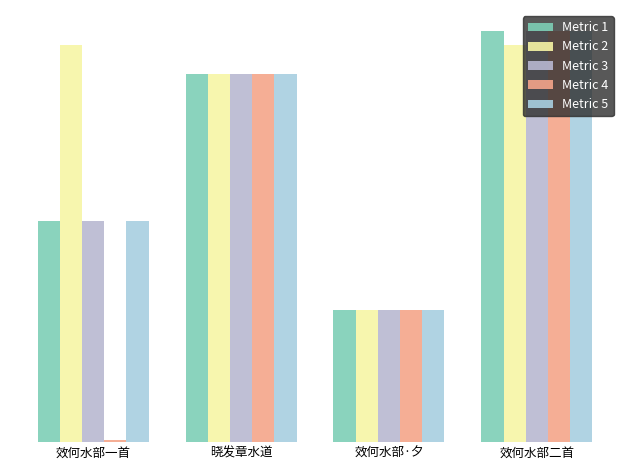

Where is Metric 1 nearest to the value 788815?

效何水部一首